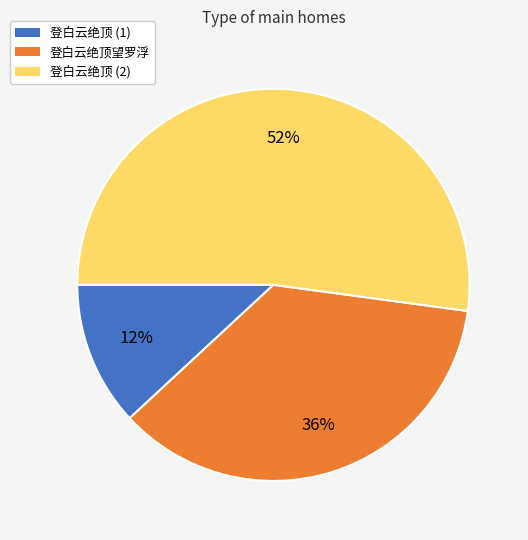

What is the ratio of the value at 登白云绝顶 (2) to the value at 登白云绝顶望罗浮?

1.4